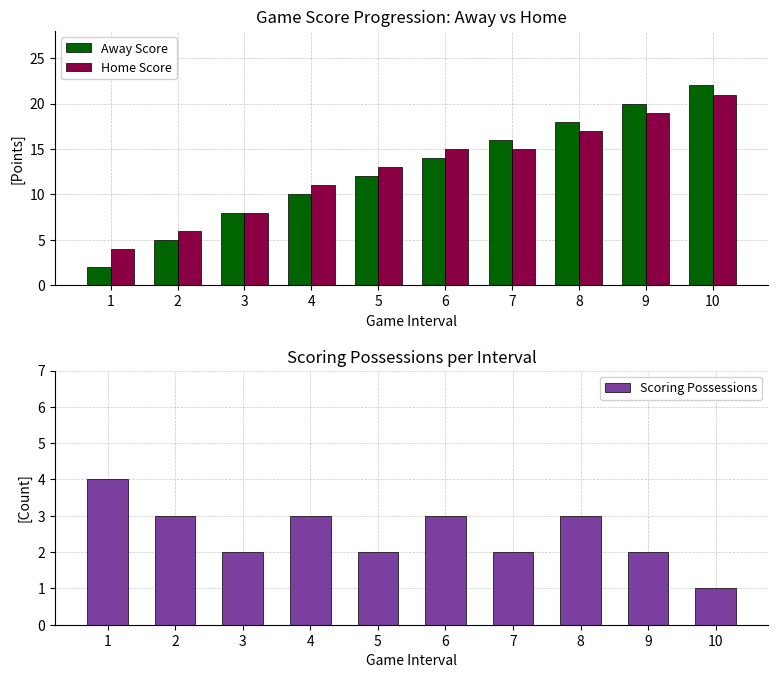

At how many categories does at least one series exceed 17?

3